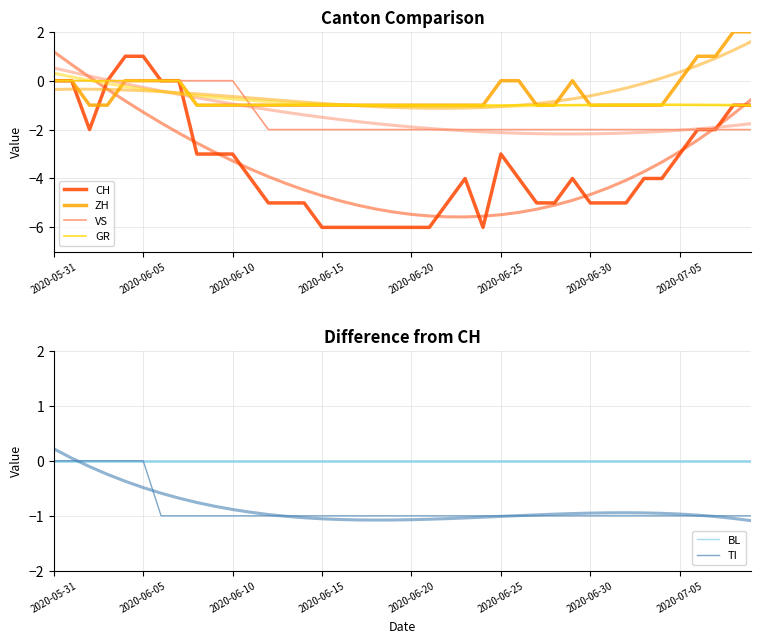

Which series has the largest total across all categories?

BL